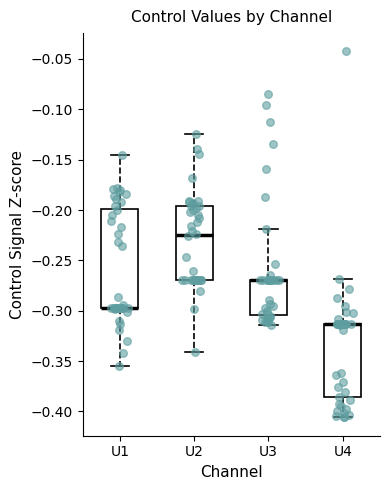

Where is the upper edge of the box for U4 on the y-axis? The values are not printed on the chart, so give them approximately, as read against the axis.

-0.315